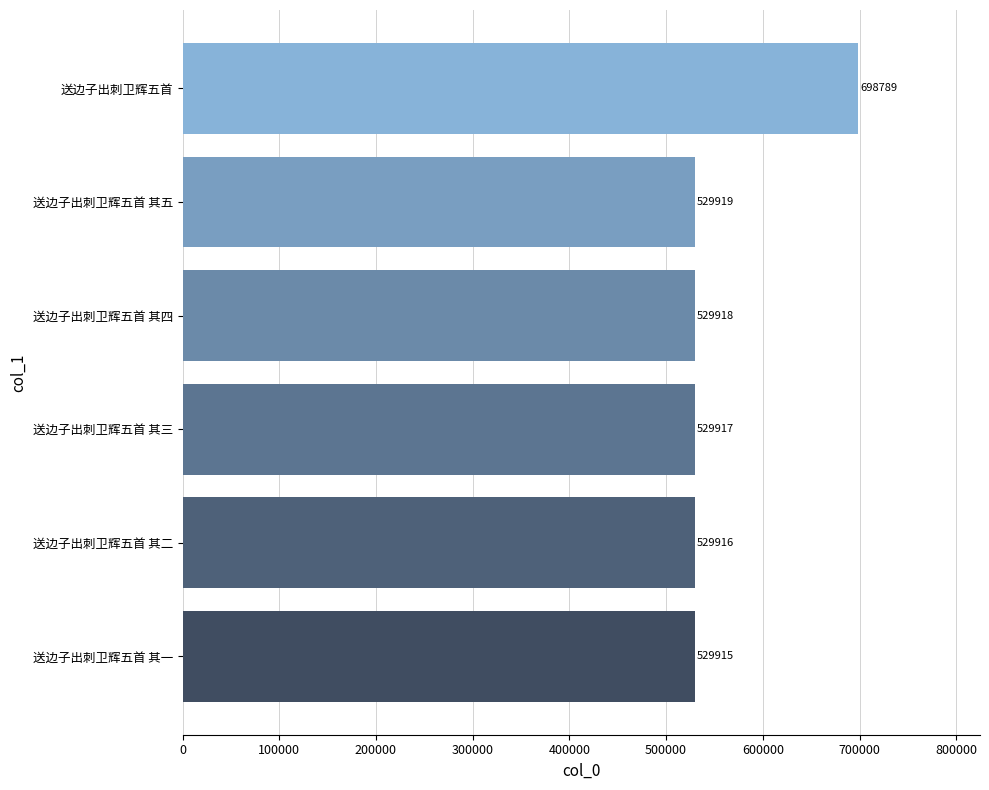

What is the approximate value at 送边子出刺卫辉五首 其二, to the nearest 100?

529900